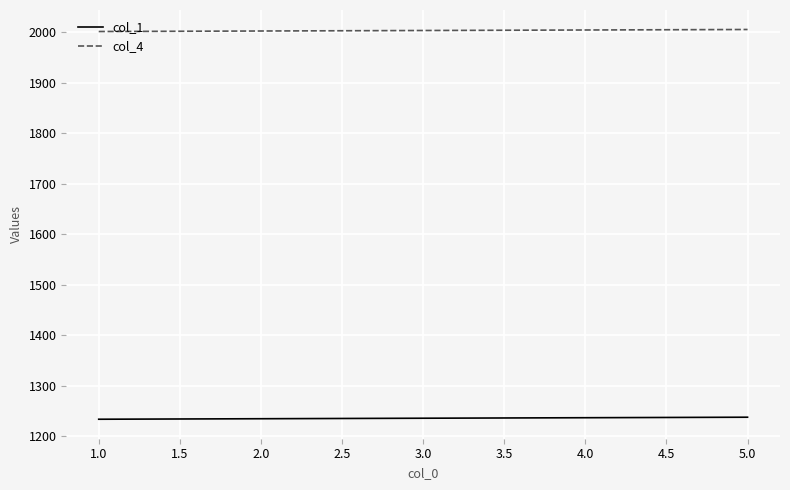

At how many categories does at least one series exceed 1615?

5